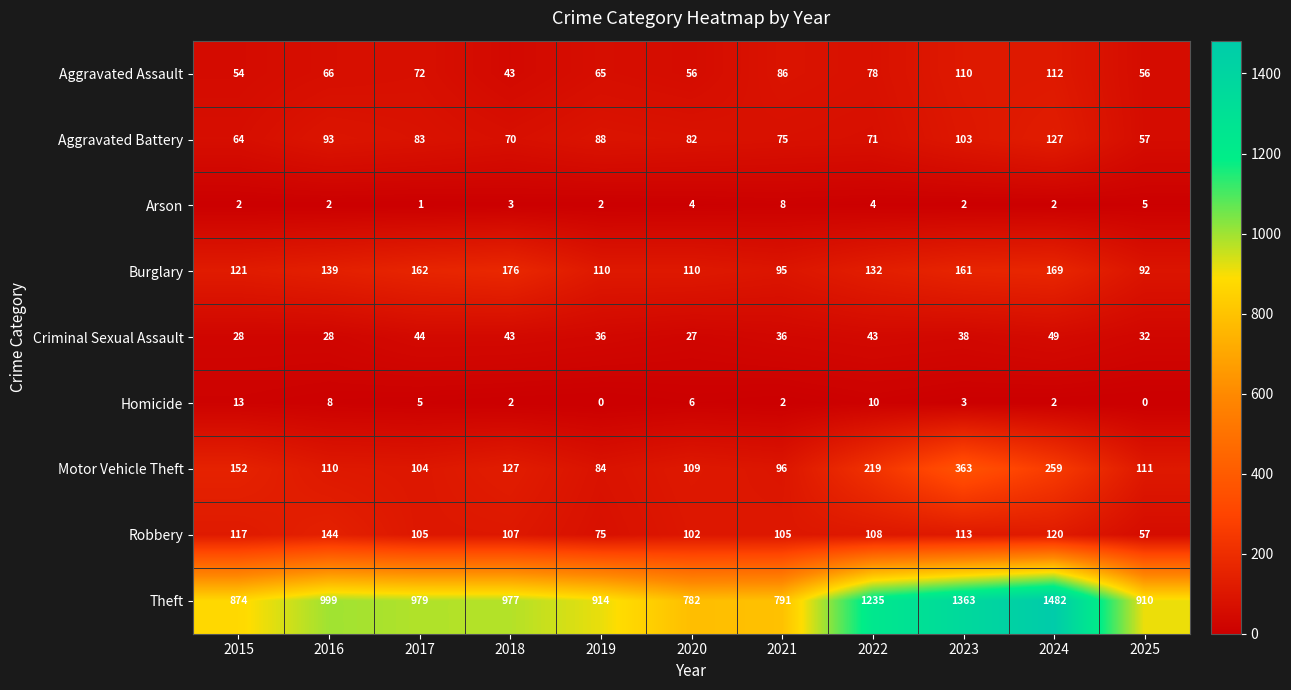

What is the average value of the Aggravated Assault series?

73